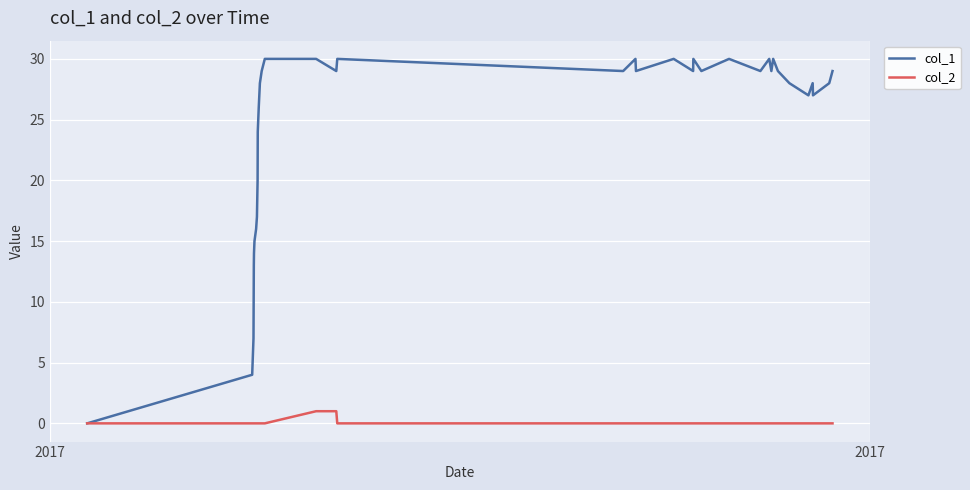

List the series in order of their overall mean, lowest first.

col_2, col_1